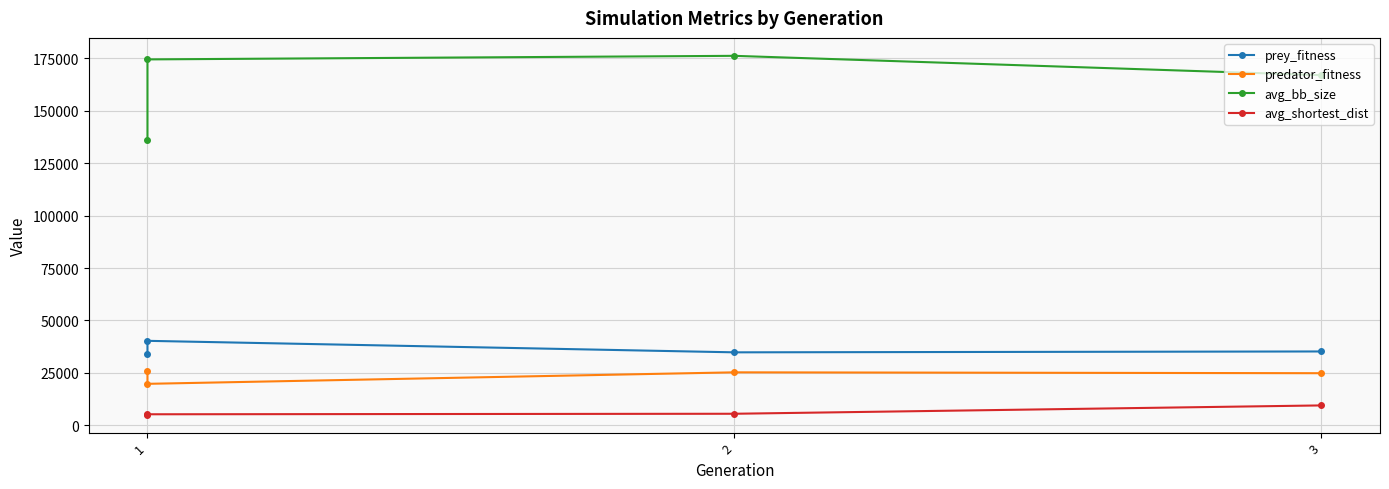

What is the value of the predator_fitness point at the 4th from the left?

25230.0